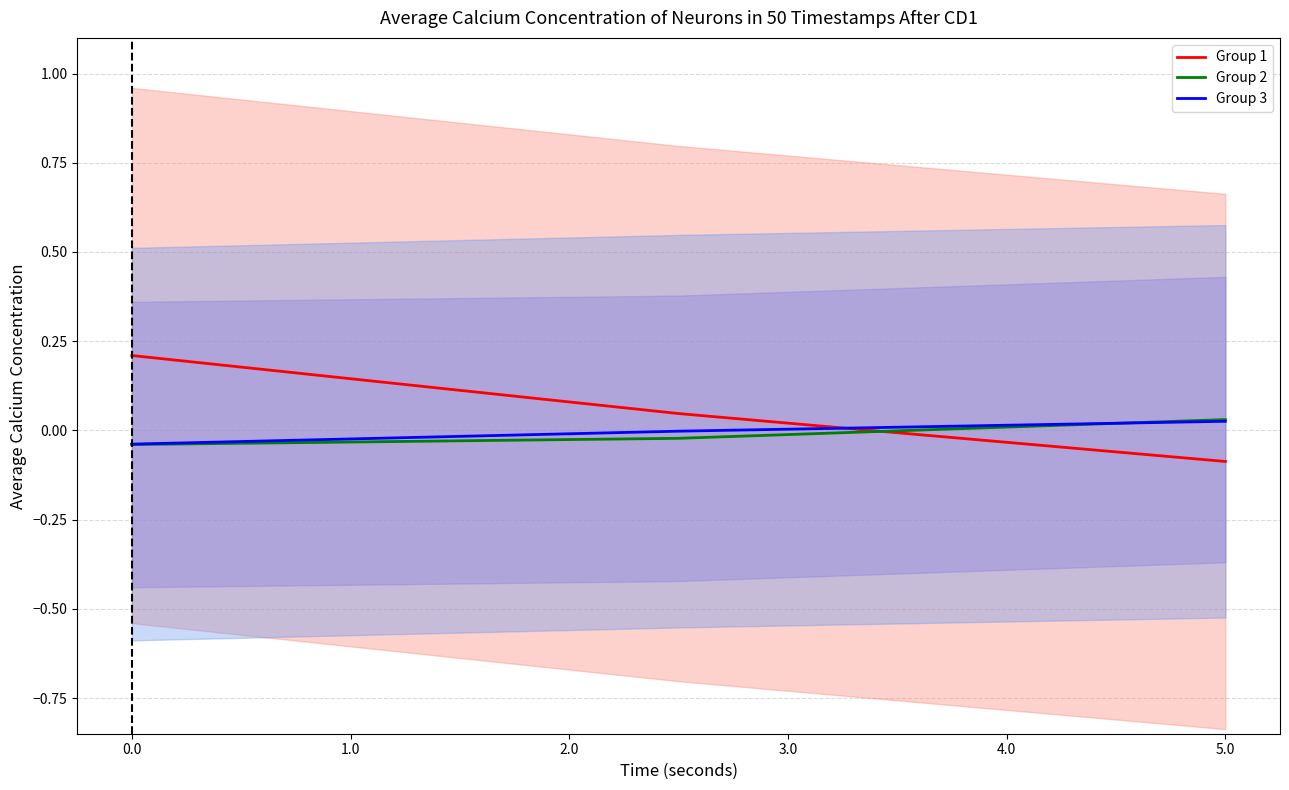

Is it true that Group 3 equals -0.1 at 0.0?

False